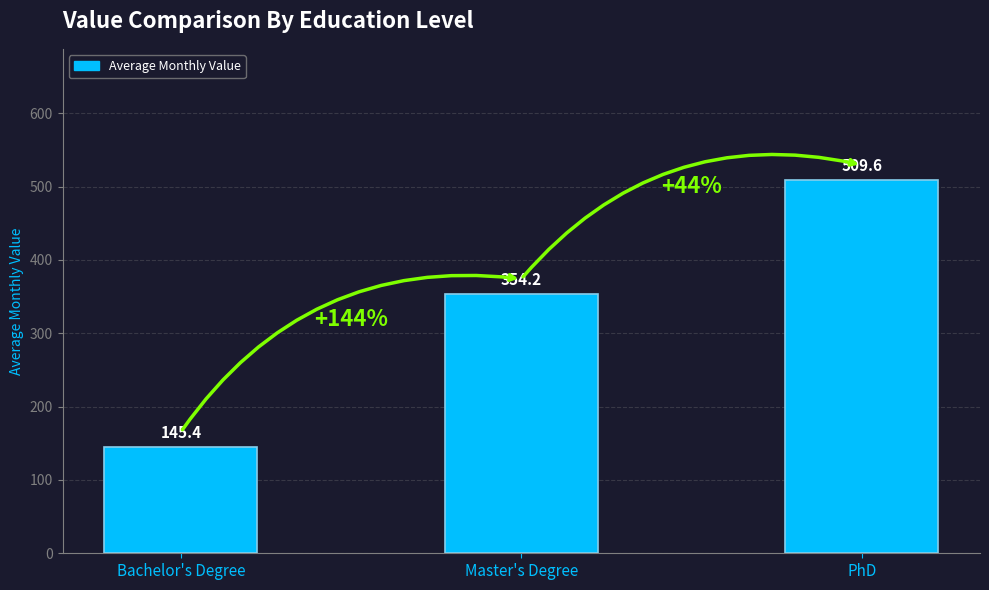

What is the greatest value displayed?

509.6